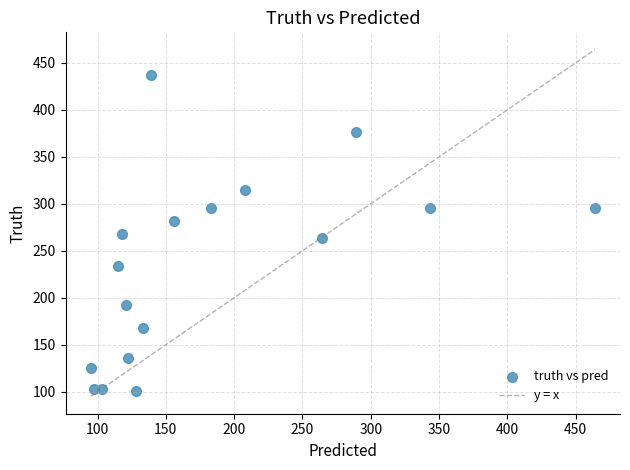

What is the range of Y values (max minus min)?

336